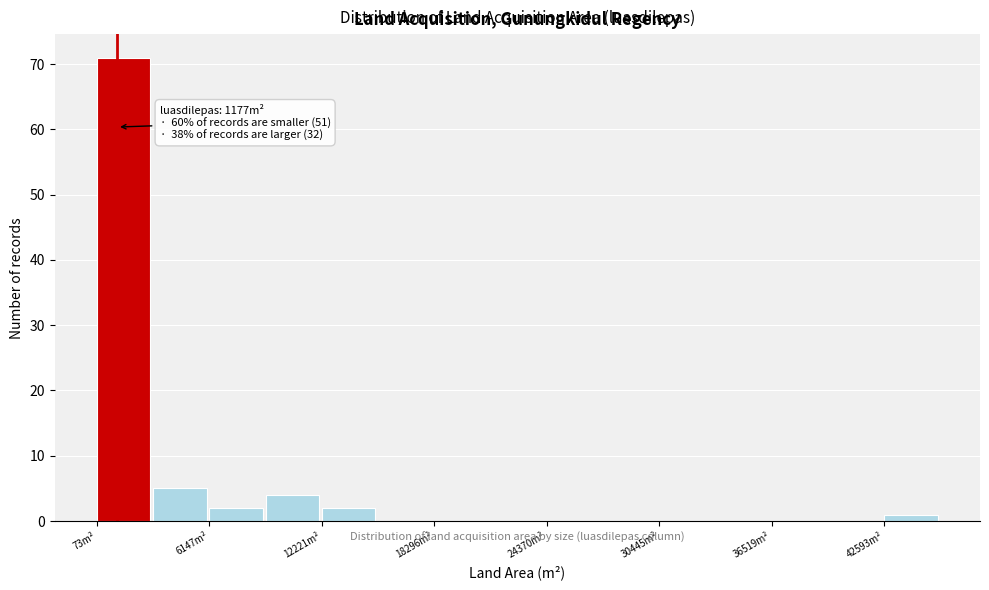

Read against the x-axis, roughly where is the centre of the tallest bar?

2000